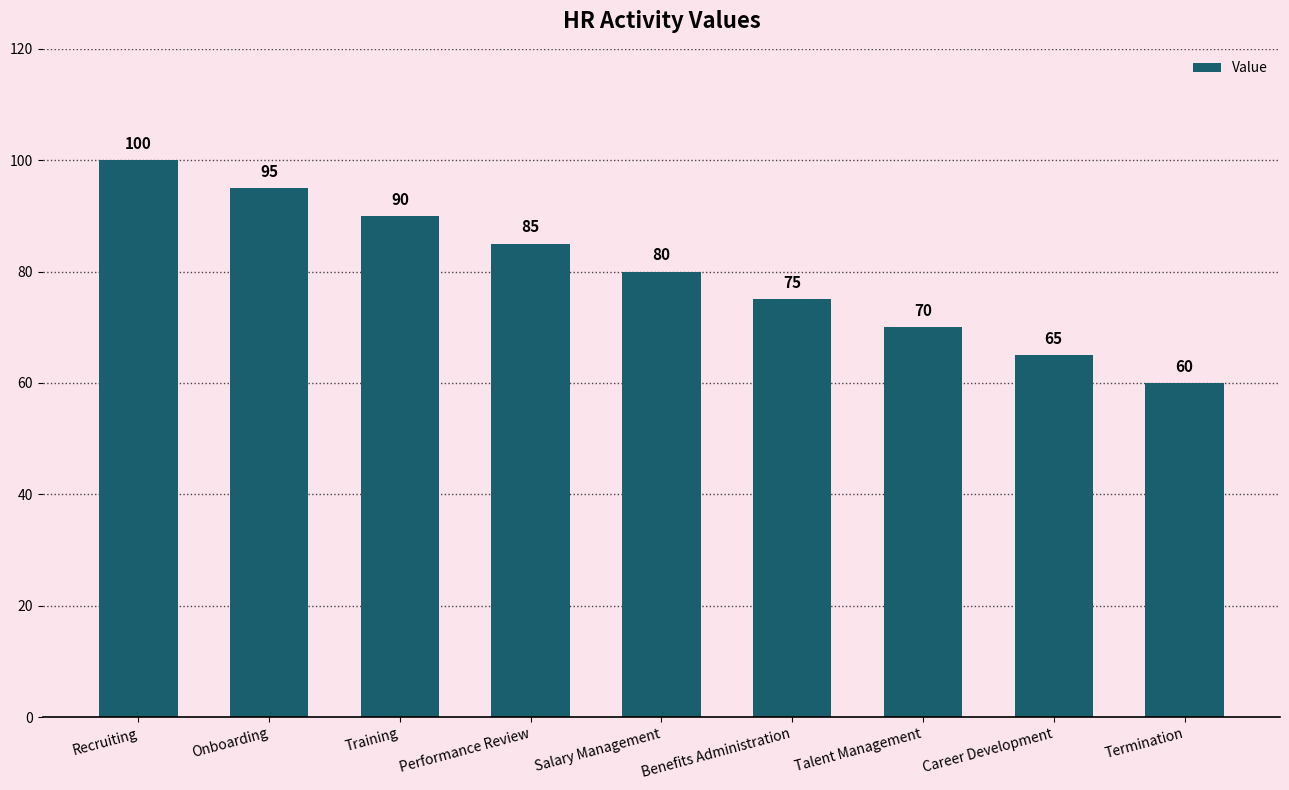

The value at Benefits Administration is 75. True or false?

True